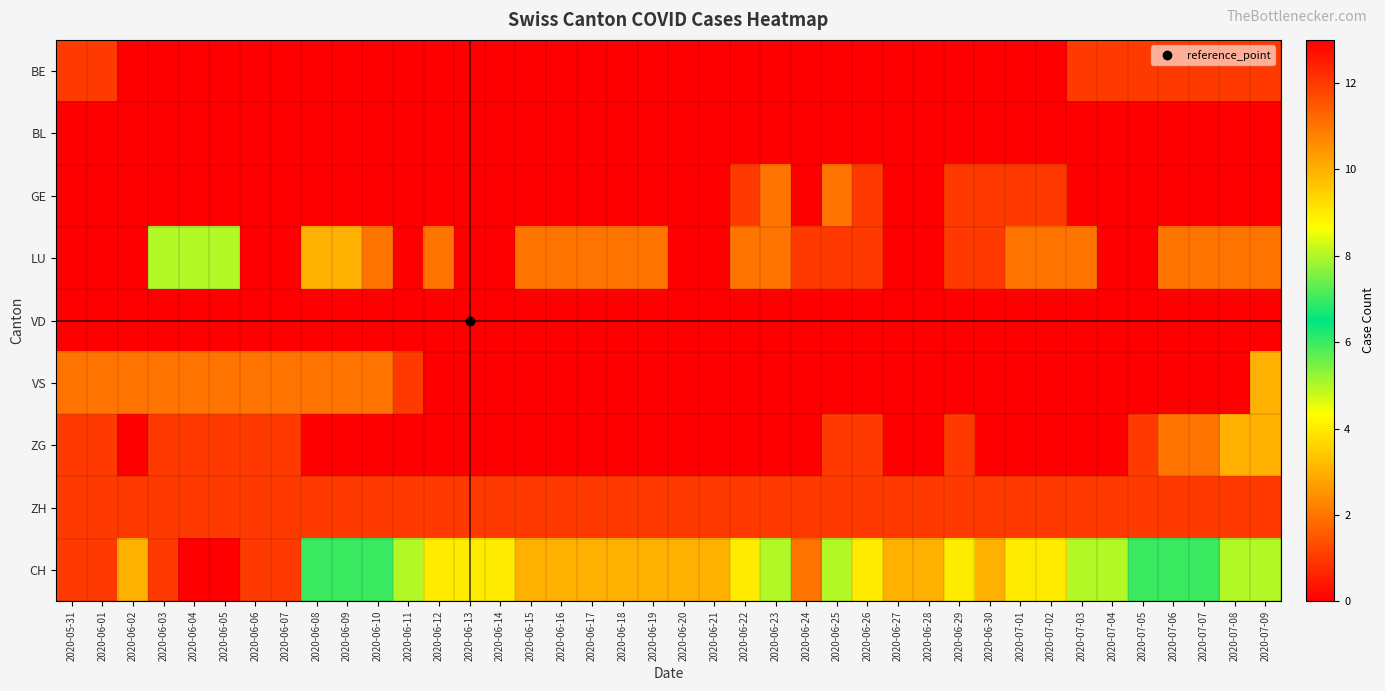

Between 2020-06-14 and 2020-06-28, which series saw the biggest shift?

CH